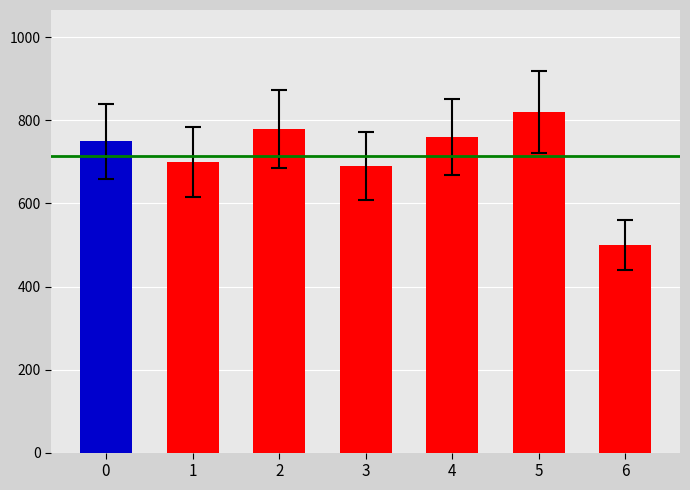

Reading left to right, list all the values displayed in this chart.

0=750	1=700	2=780	3=690	4=760	5=820	6=500